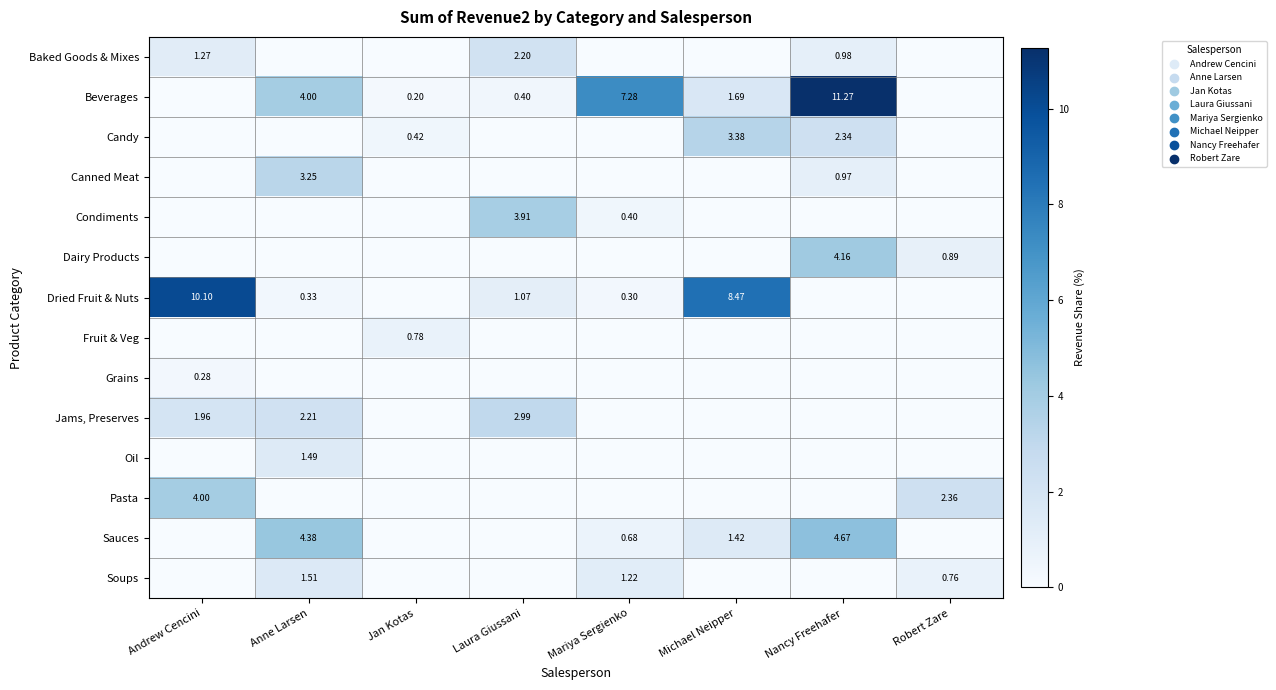

Which has a higher value, Andrew Cencini or Mariya Sergienko?

Andrew Cencini